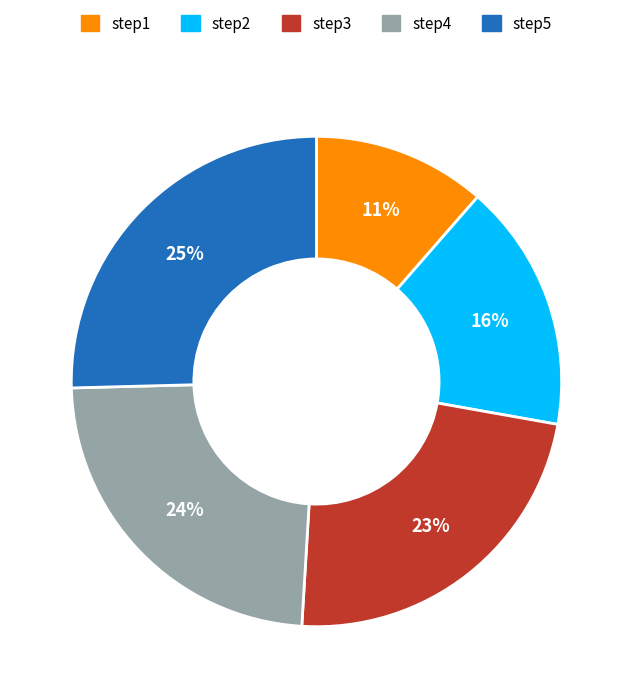

Does step2 represent more than half of the total?

No